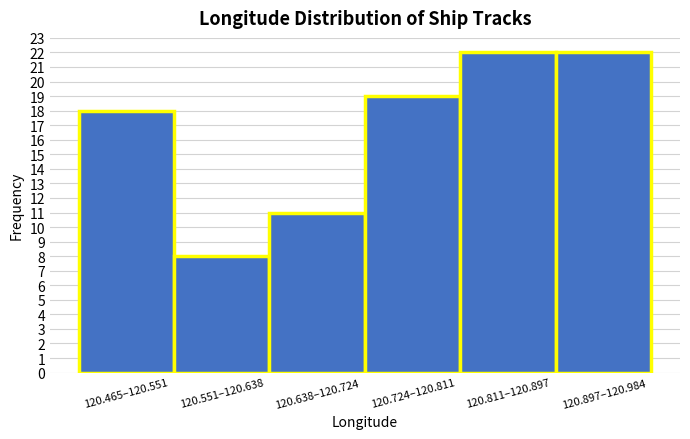

Reading left to right, list all the values displayed in this chart.

18	8	11	19	22	22